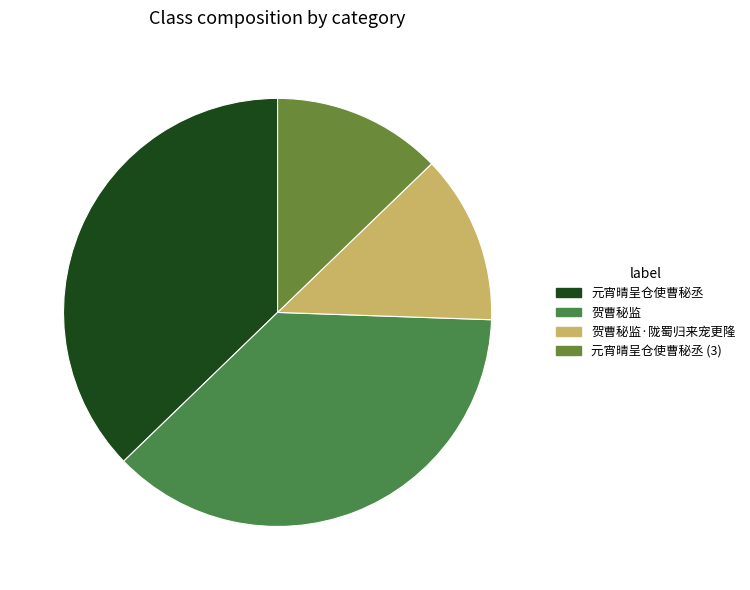

Does 元宵晴呈仓使曹秘丞 account for over 50% of the chart?

No